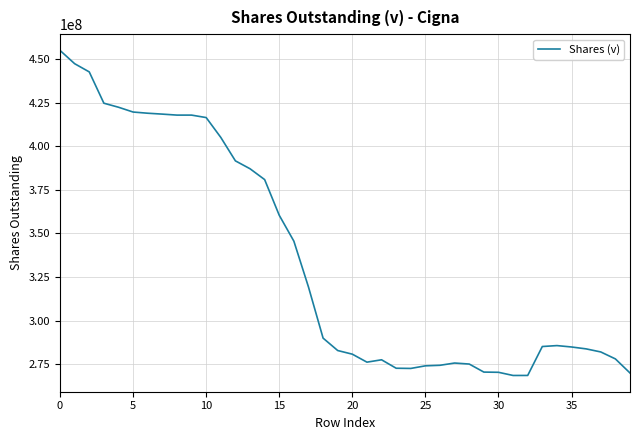

True or false: there are more than 0 points higher than both neighbors.

True